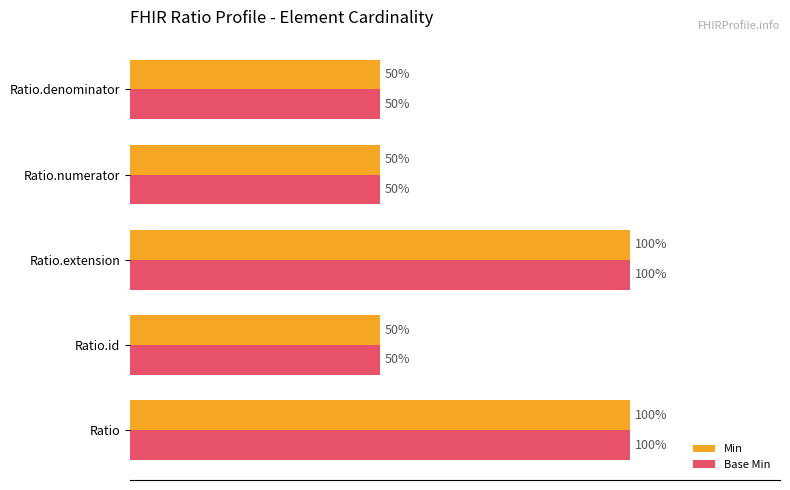

What are all the series names shown in the legend?

Min, Base Min